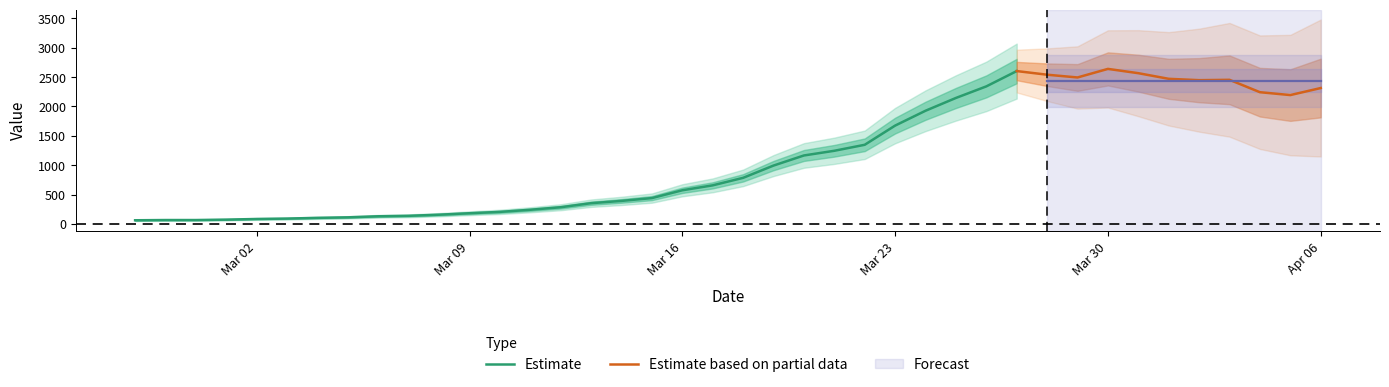

What is the ratio of the value at 2020-03-23 to the value at 2020-03-26?

0.7